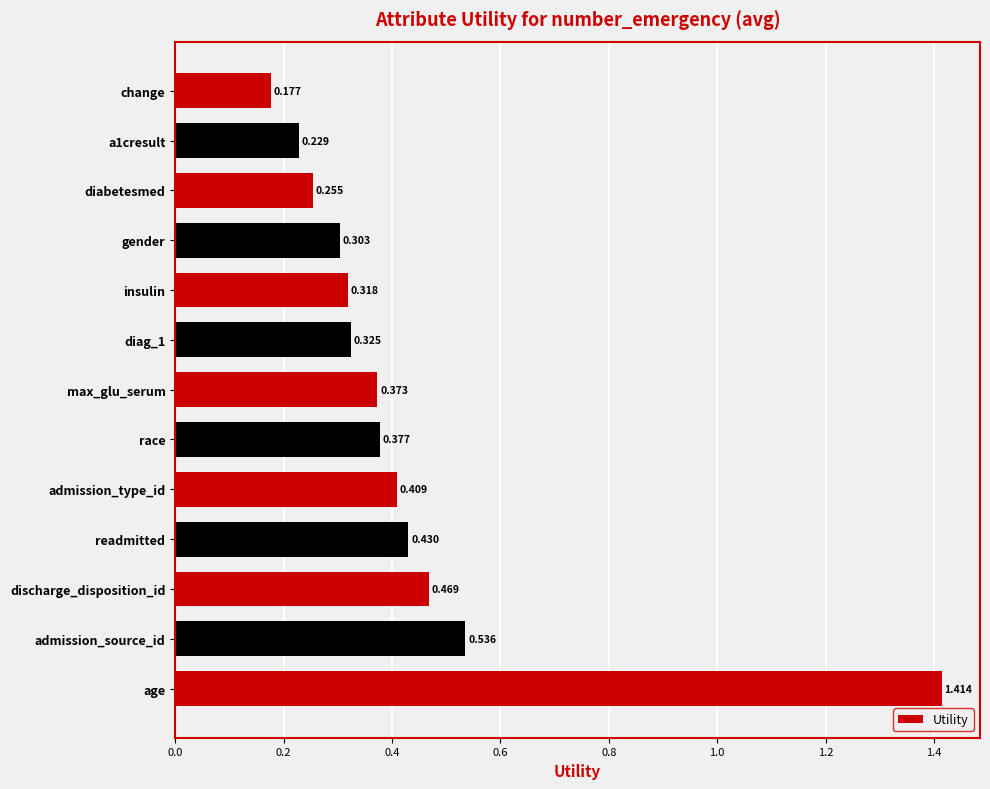

Rank the categories by value from highest to lowest.

age, admission_source_id, discharge_disposition_id, readmitted, admission_type_id, race, max_glu_serum, diag_1, insulin, gender, diabetesmed, a1cresult, change